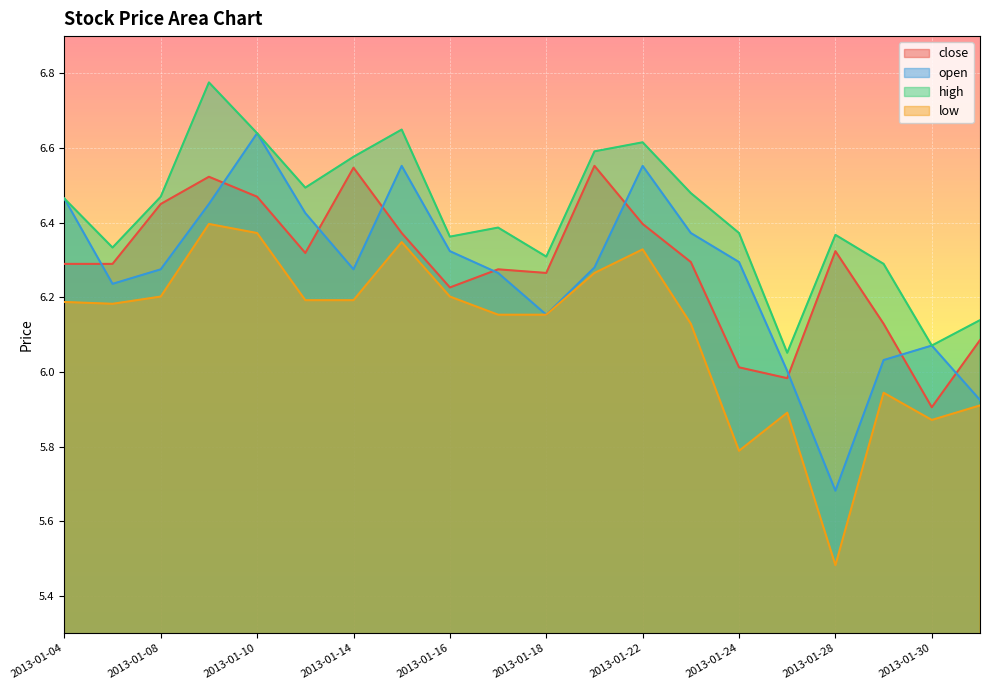

True or false: close and high intersect in this chart.

False